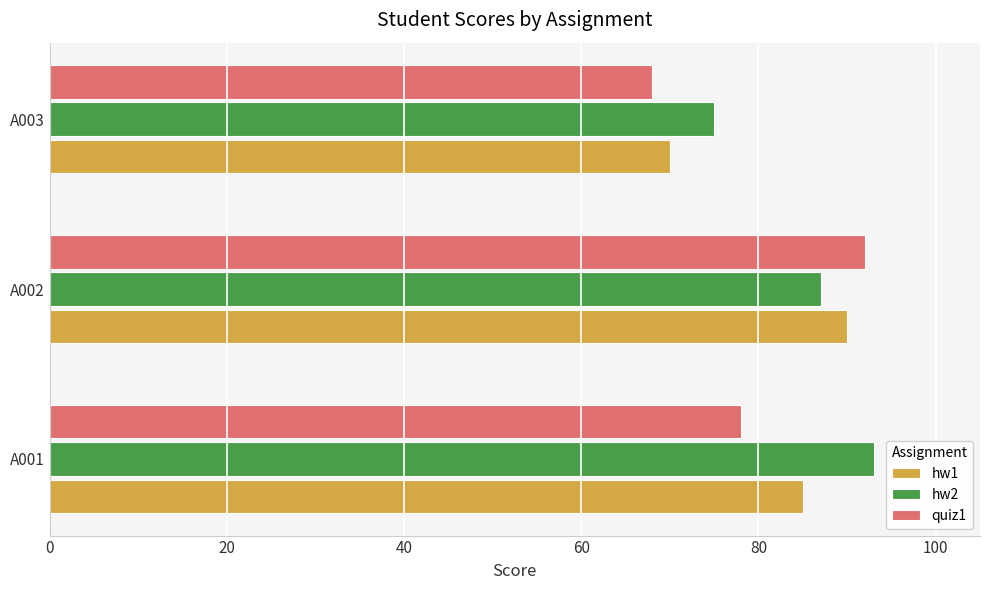

True or false: hw1 has a value of 70 at A003.

True